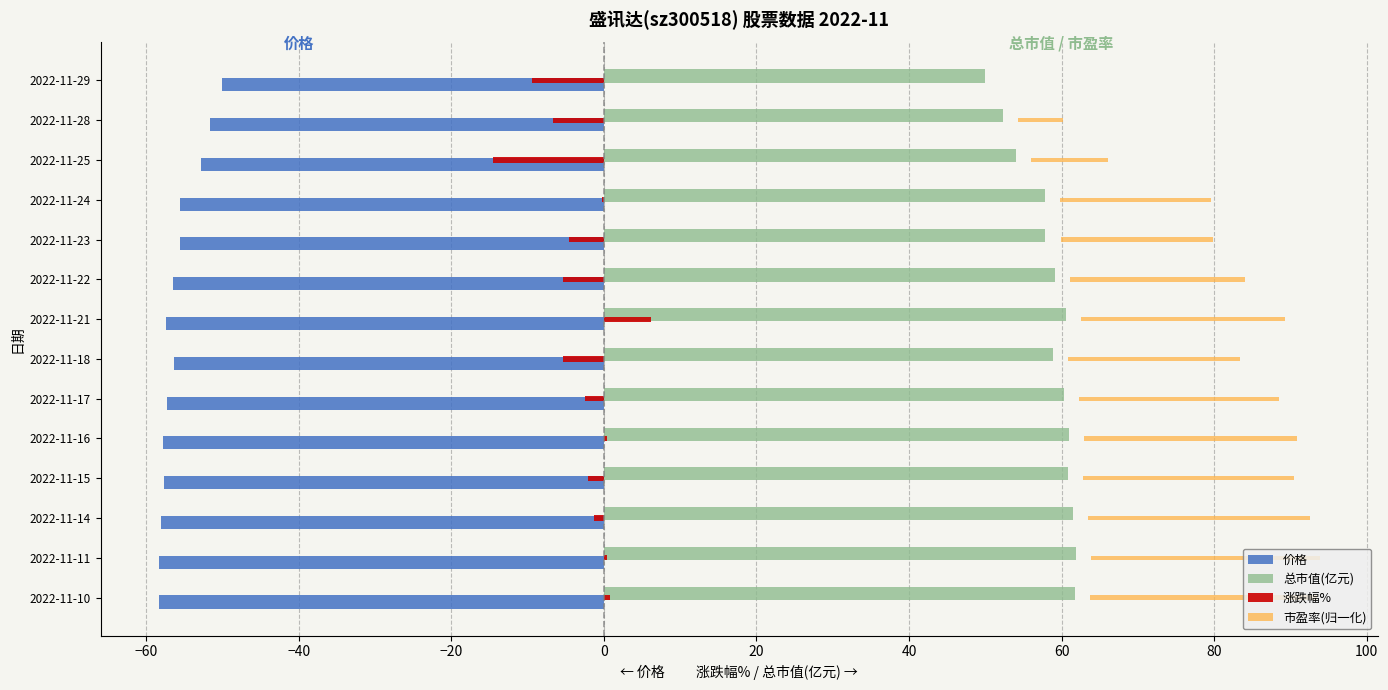

What is the lowest value of the 总市值(亿元) series?

50.0